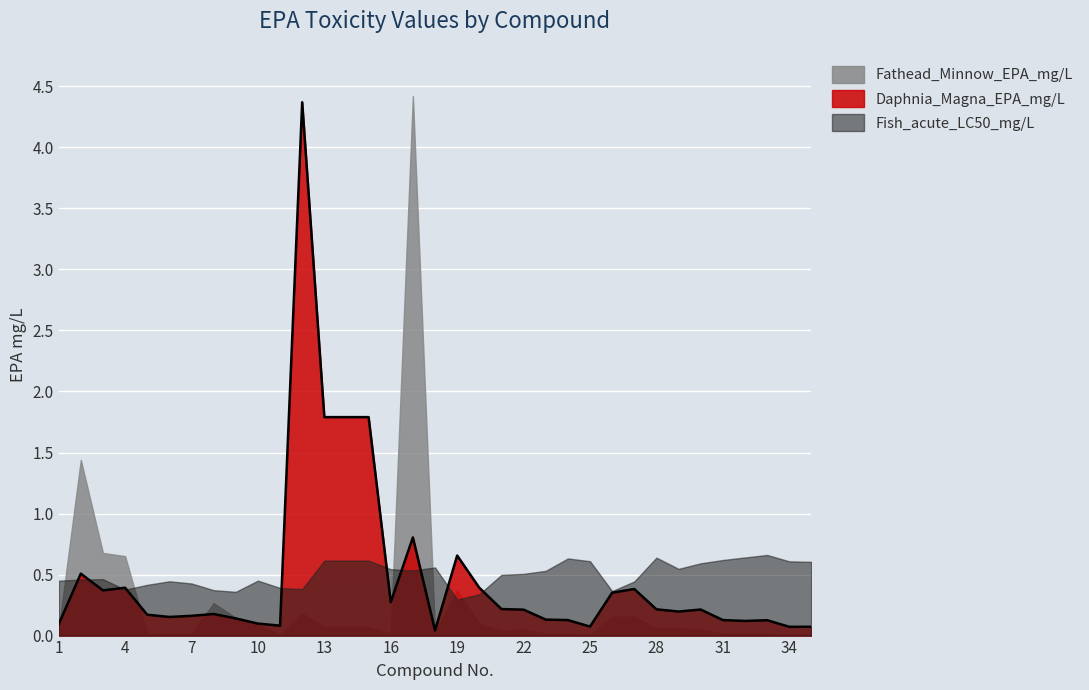

What is the difference between the Fish_acute_LC50_mg/L values at 5 and 17?

0.1